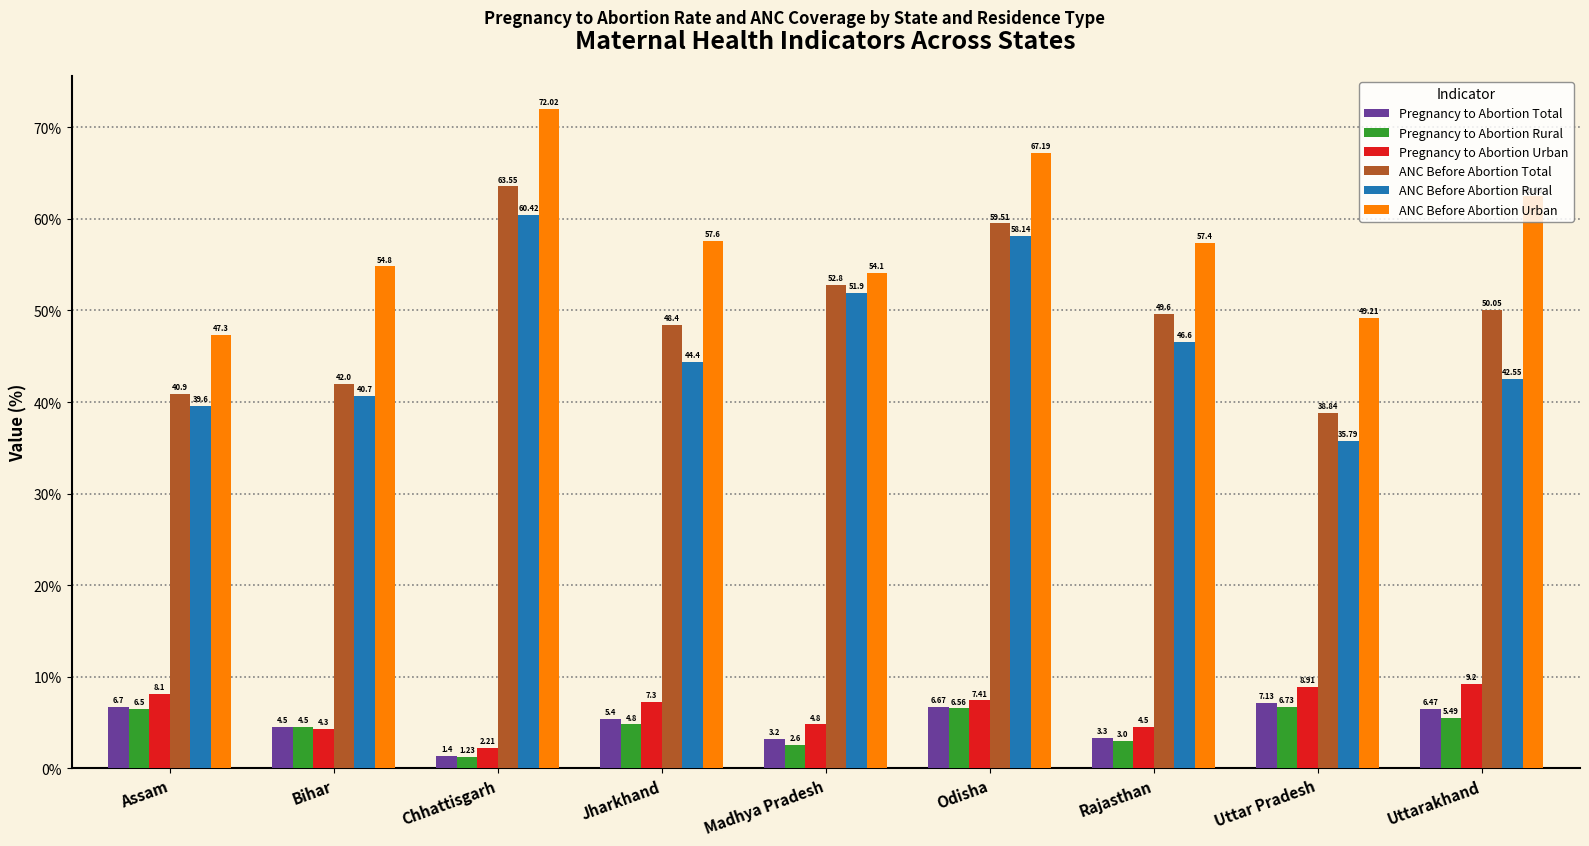

Which series has the largest total across all categories?

ANC Before Abortion Urban